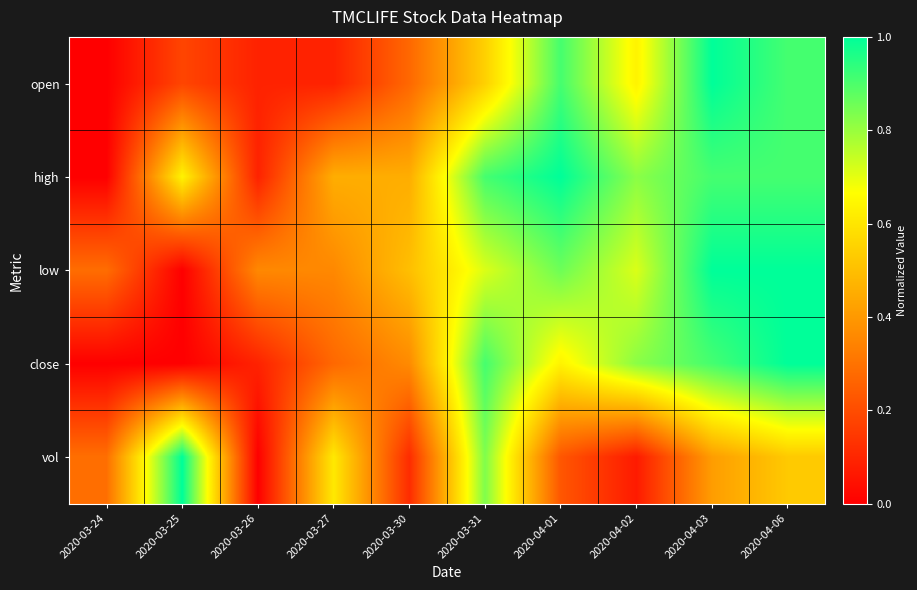

List the series in order of their overall mean, highest first.

high, low, close, open, vol